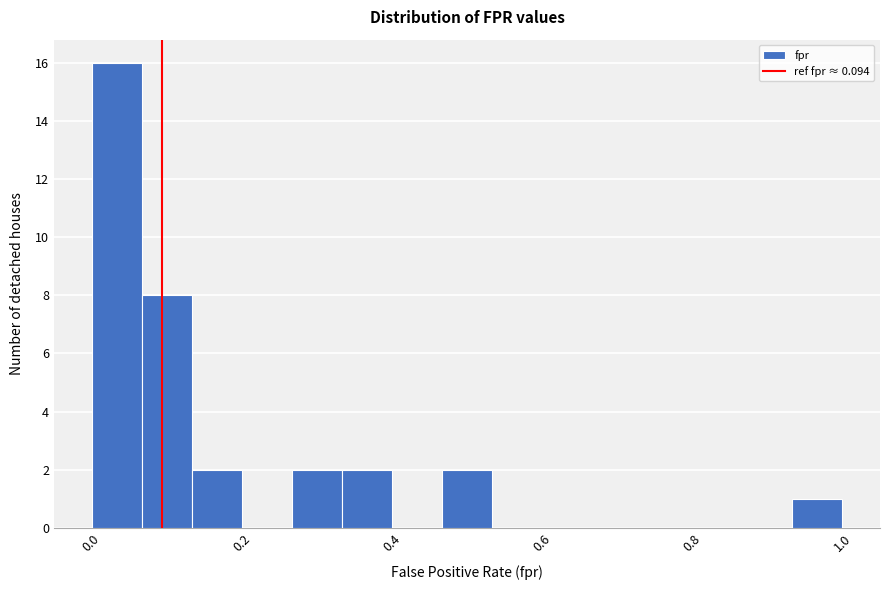

Around what value on the x-axis is the tallest bar? Give the approximate position of its centre, as read against the axis.

0.04